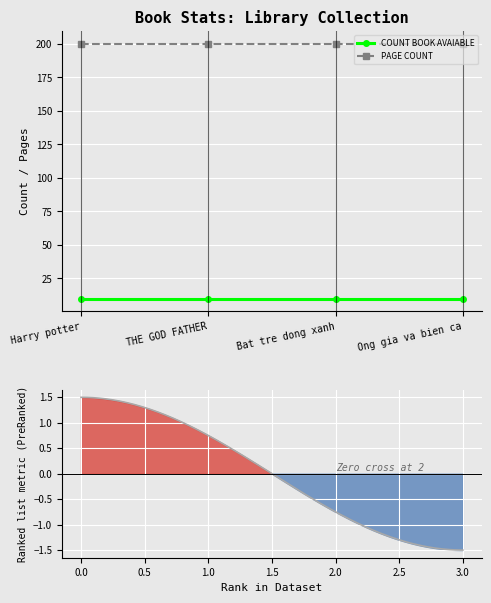

Which category has the highest value in the PAGE COUNT series?

Harry potter